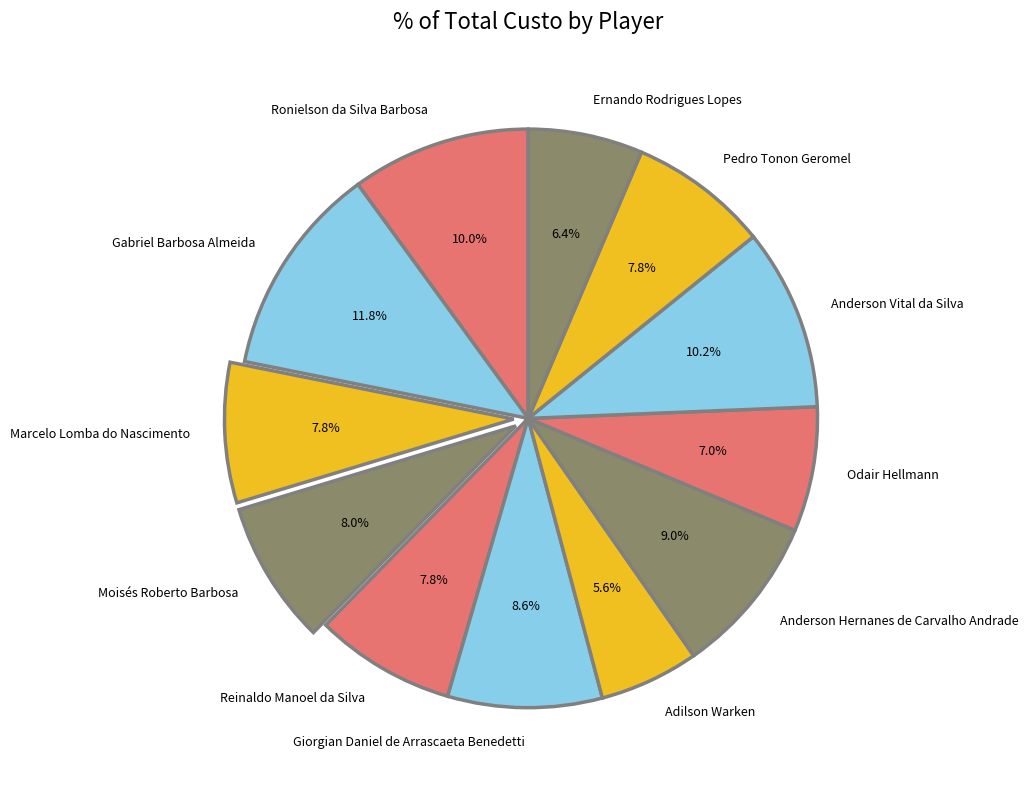

Does Anderson Vital da Silva represent more than half of the total?

No